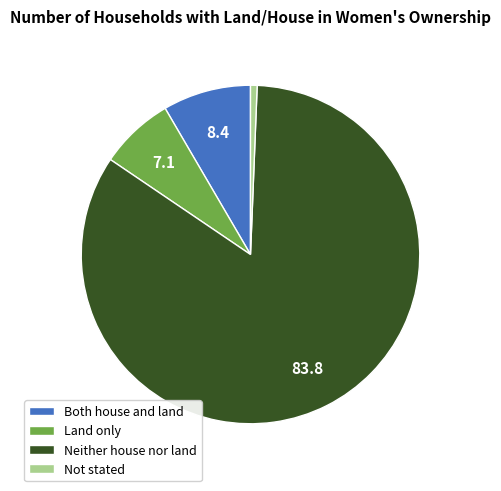

What is the majority slice?

Neither house nor land